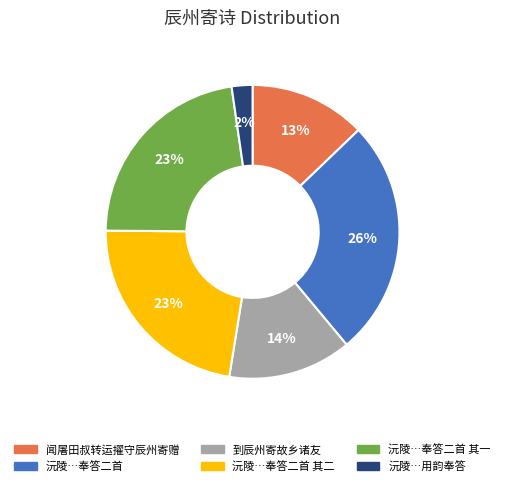

Is there a majority slice in this chart?

No